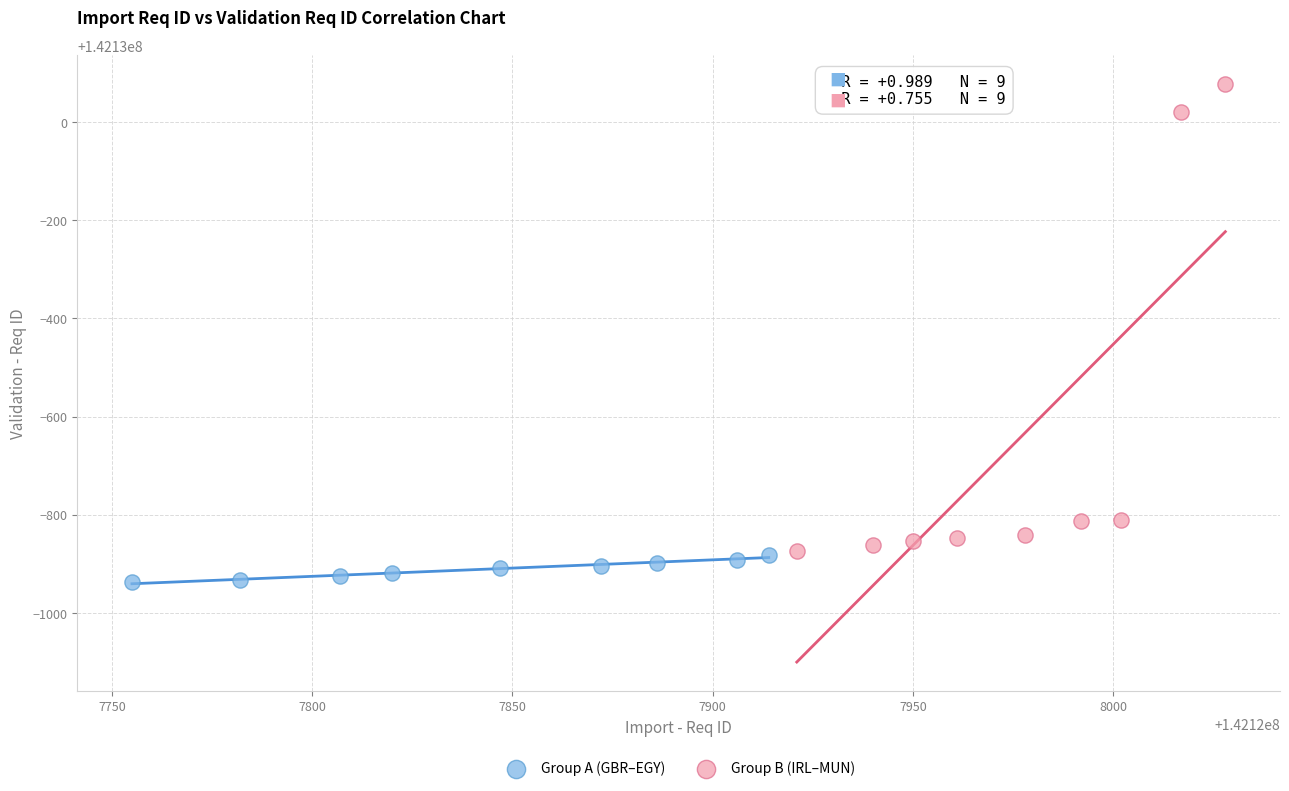

Which series reaches the maximum Y coordinate?

Group B (IRL–MUN)